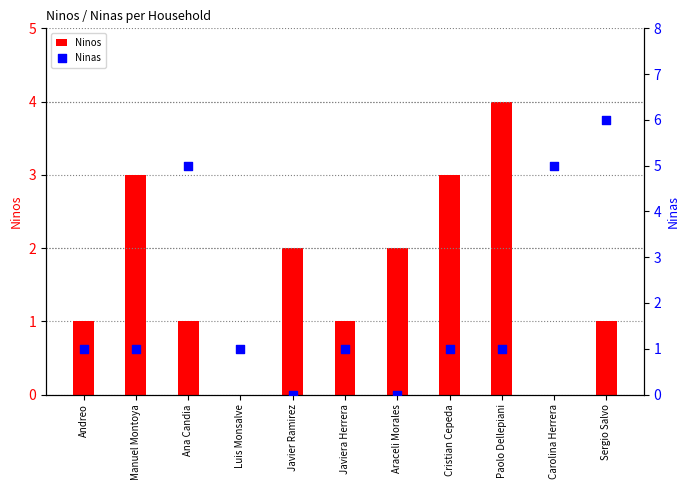

Which series reaches the minimum Y coordinate?

Ninos